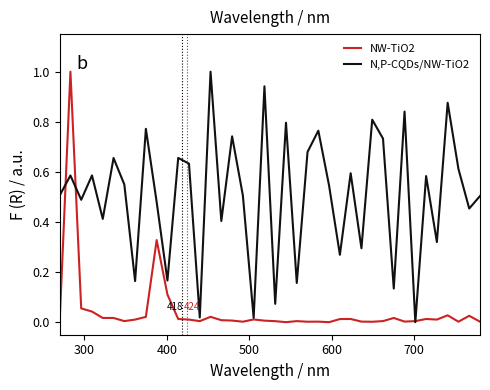

What is the highest value of the N,P-CQDs/NW-TiO2 series?

1.0